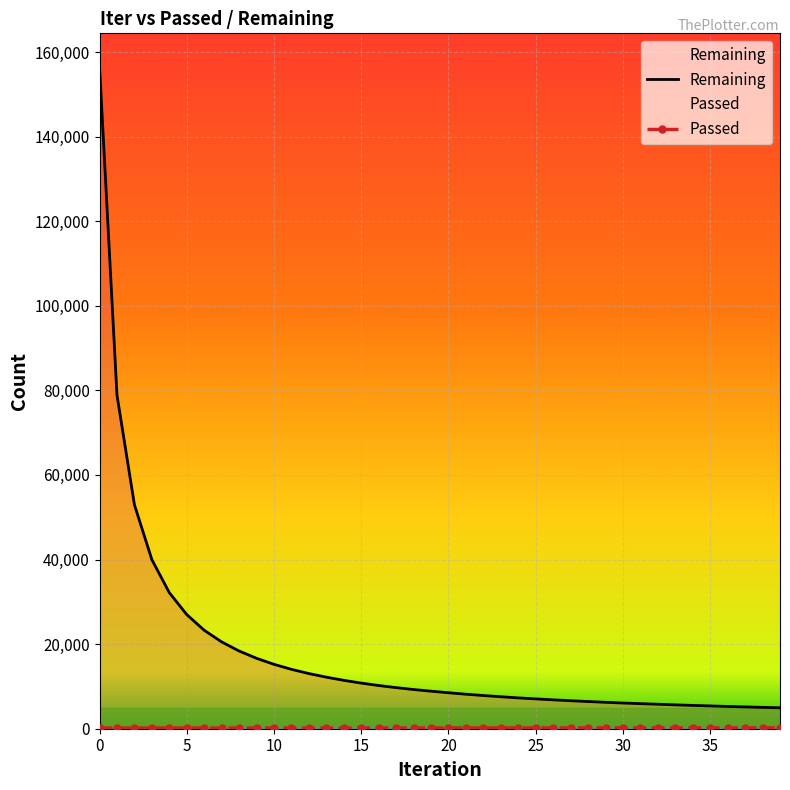

Is it true that Remaining equals 13043 at 12?

True